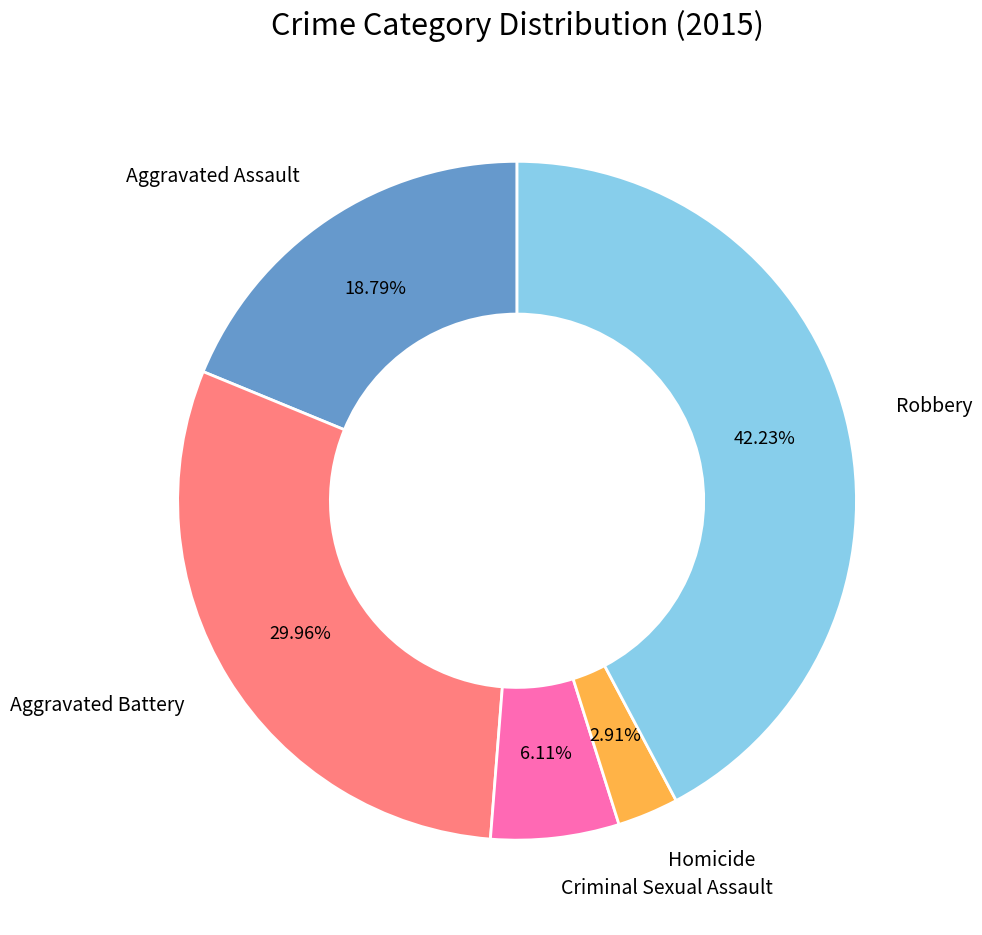

Is there any slice that represents more than half of the pie?

No